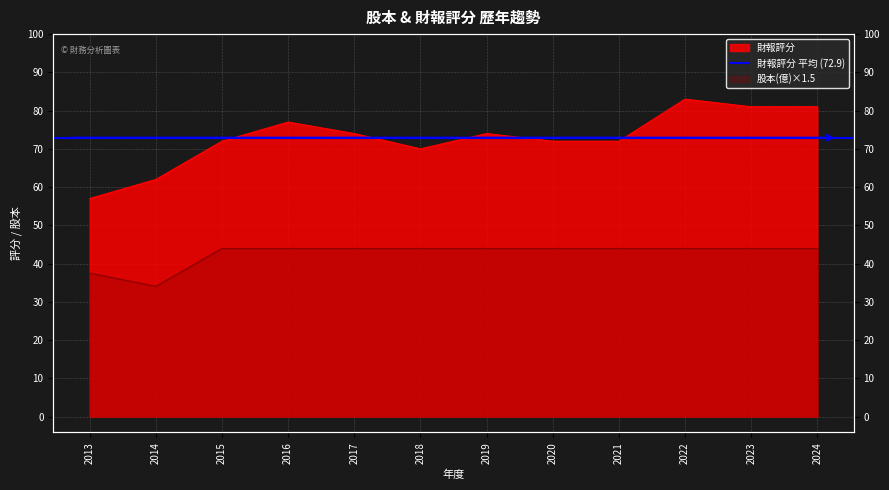

At which category does the chart reach its peak across all series?

2022